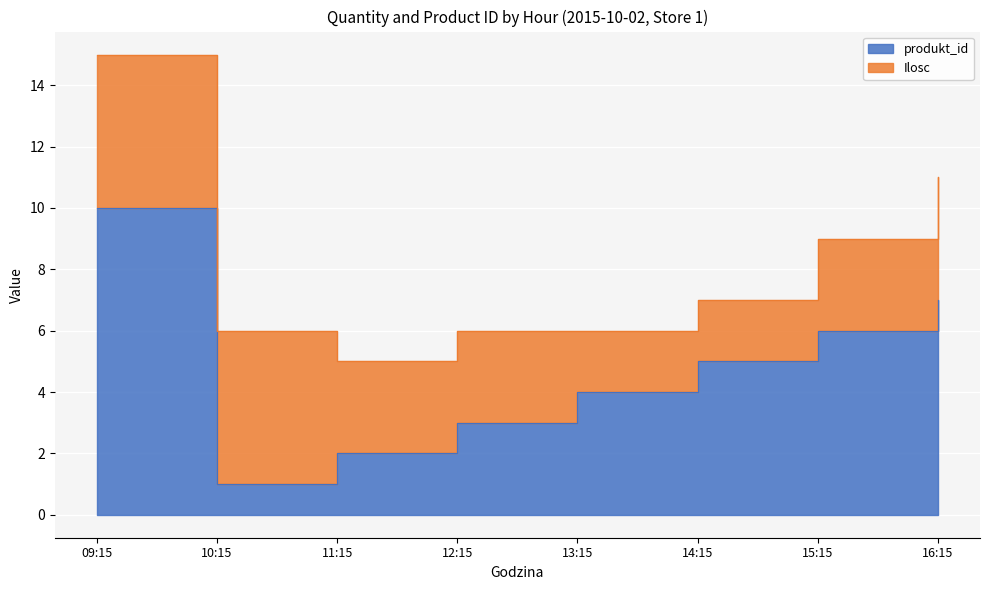

List the labels in order of value, largest first.

09:15, 16:15, 15:15, 14:15, 13:15, 12:15, 11:15, 10:15